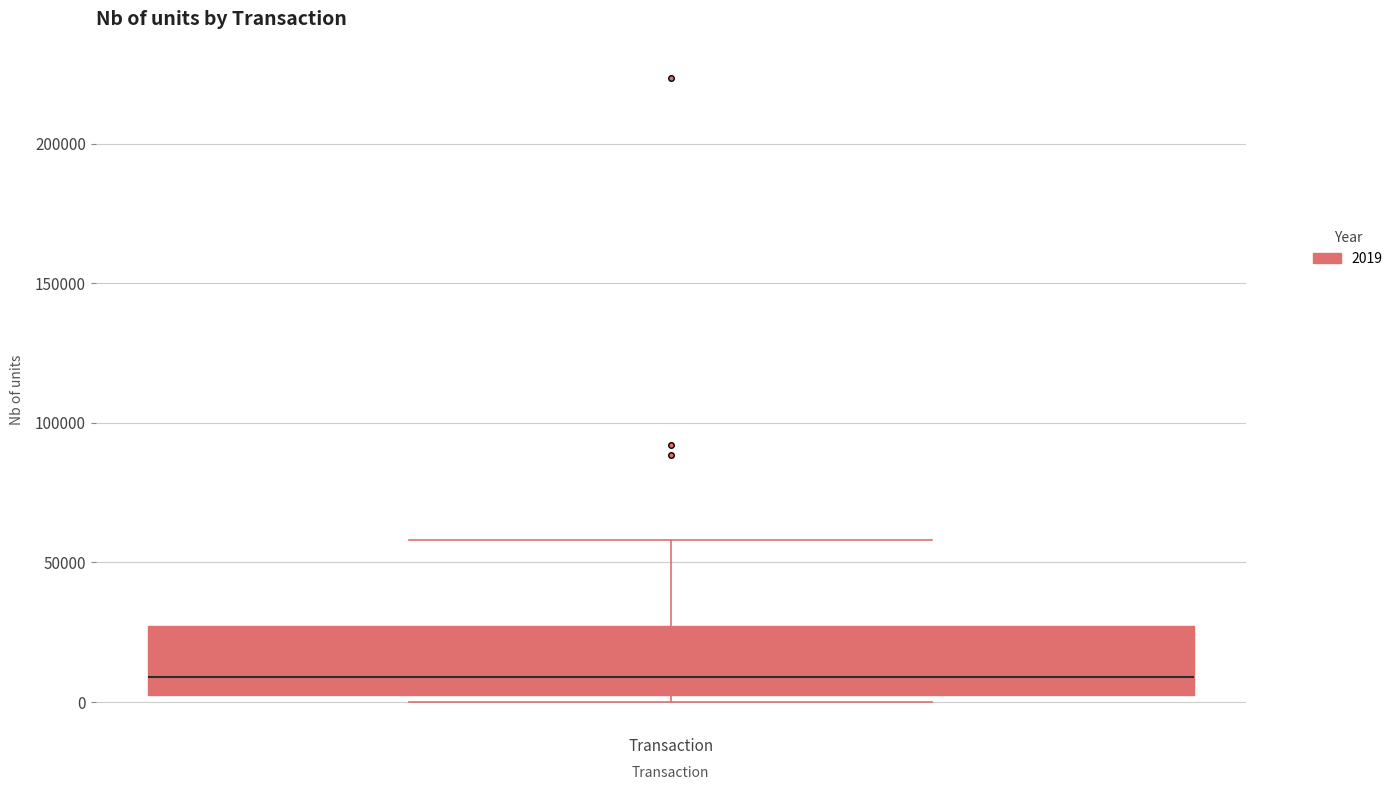

Where does the median line of the box for Transaction sit on the y-axis? The values are not printed on the chart, so give them approximately, as read against the axis.

10000